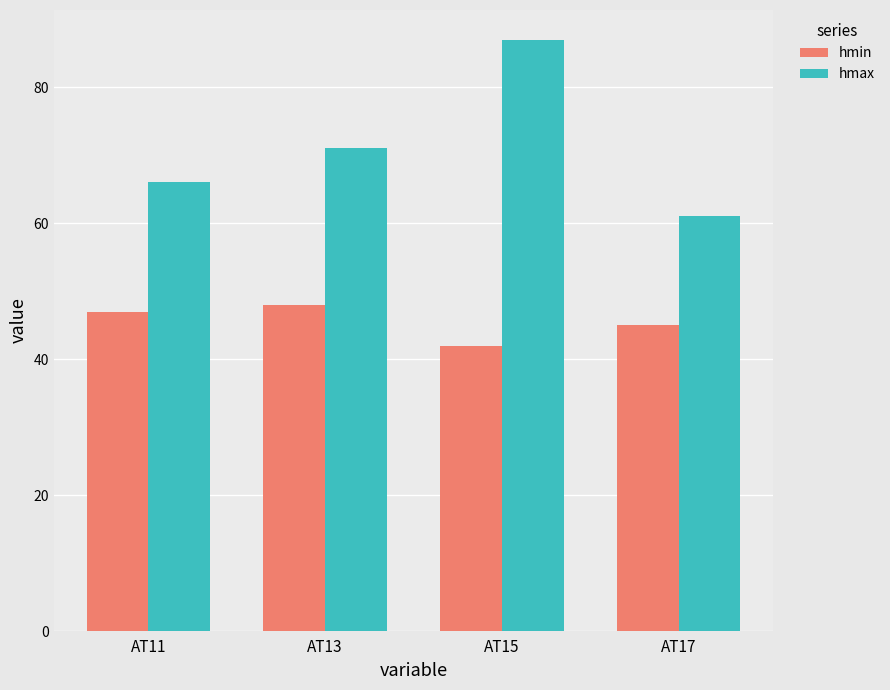

What is the value of the hmin bar at the 1st from the left?

47